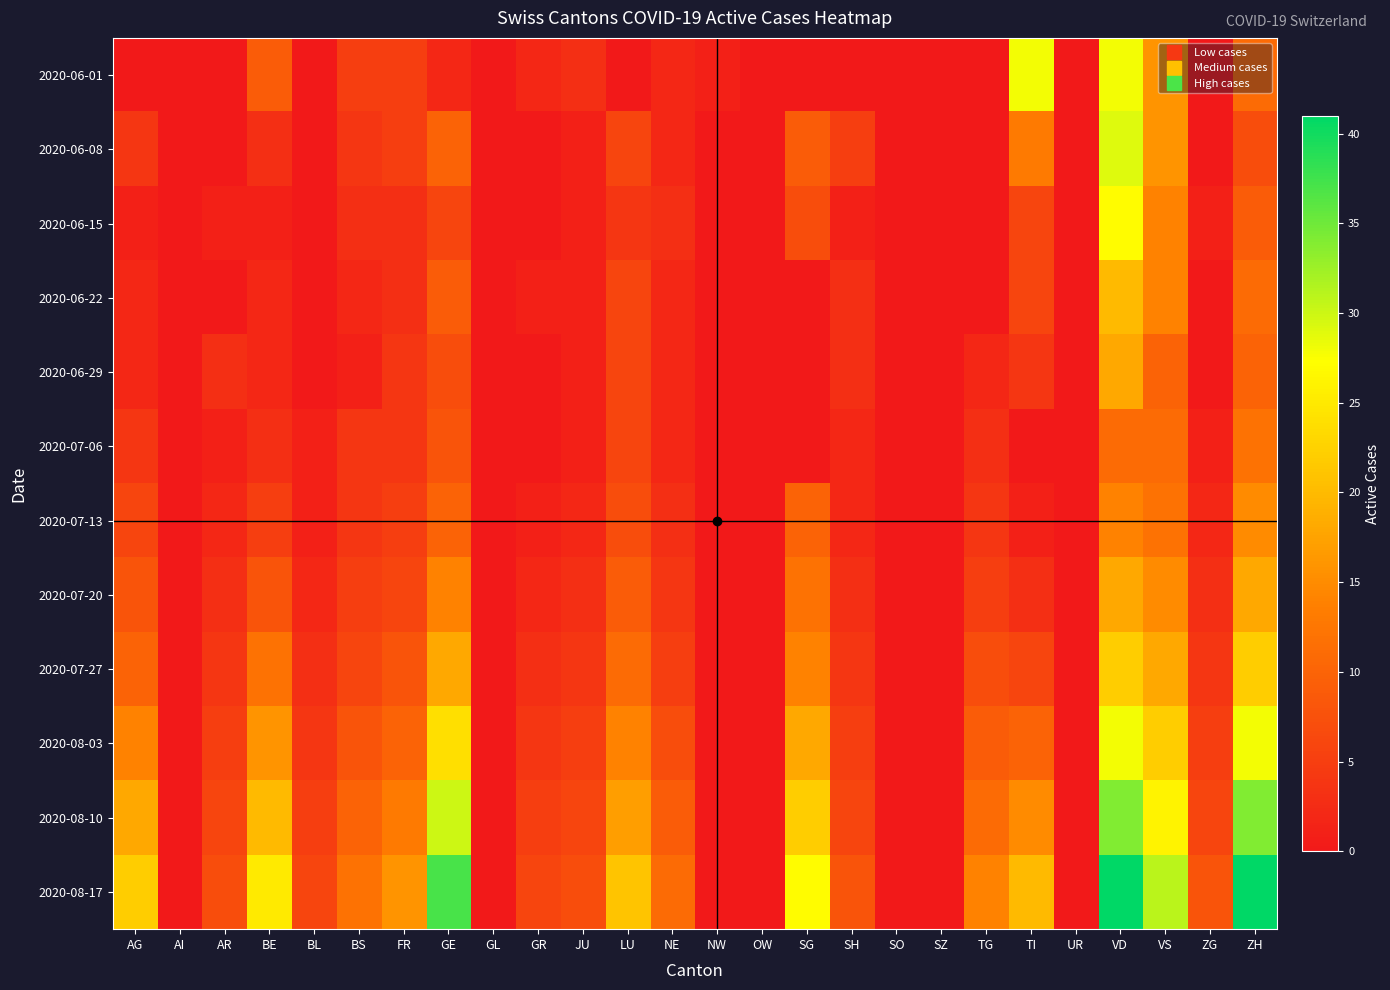

List the series in order of their peak value, highest first.

2020-08-17, 2020-08-10, 2020-06-08, 2020-06-01, 2020-08-03, 2020-06-15, 2020-07-27, 2020-06-22, 2020-06-29, 2020-07-20, 2020-07-13, 2020-07-06